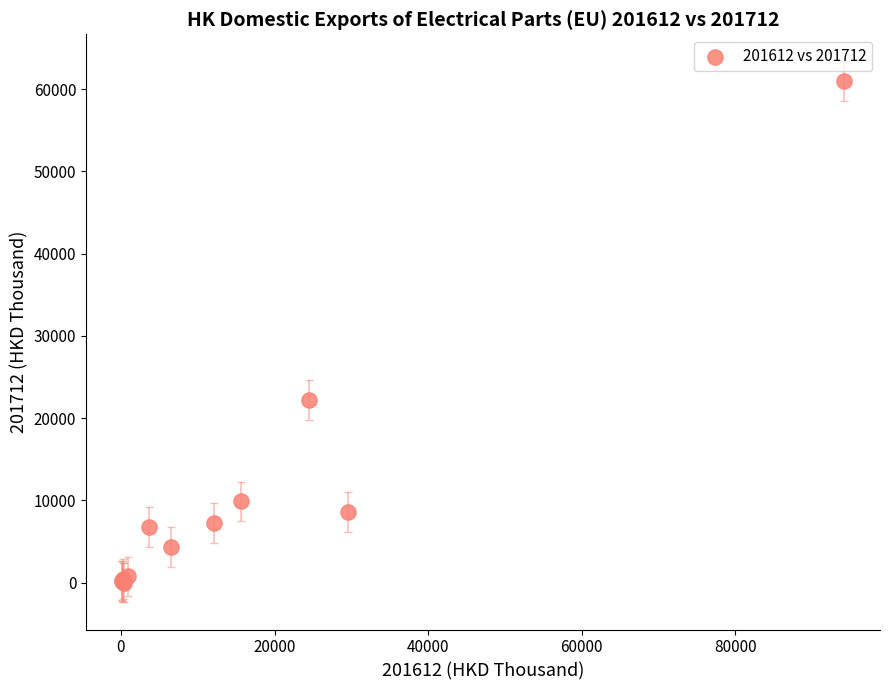

What Y value in the scatter plot is closest to 30488?

22210.3